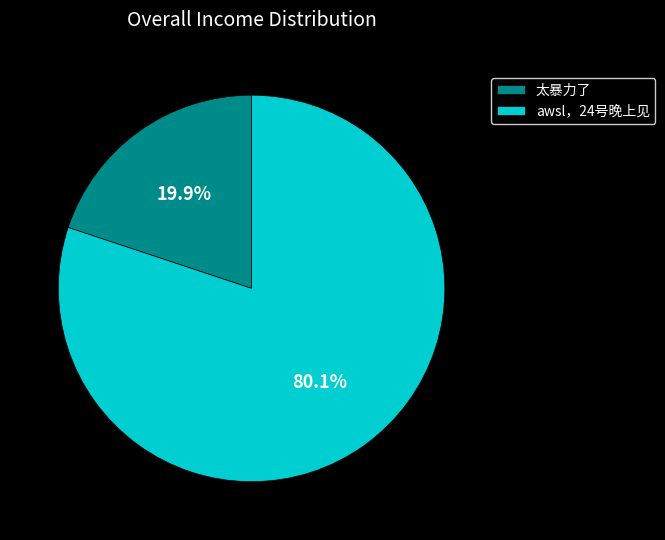

Rank the categories by value from lowest to highest.

太暴力了, awsl，24号晚上见